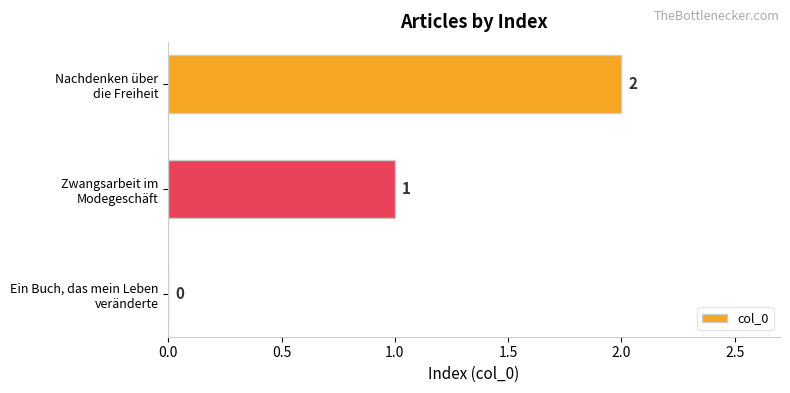

What is the sum of all values?

3